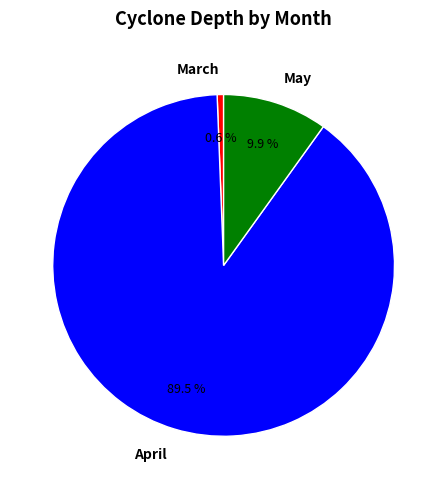

Between April and March, which is larger?

April